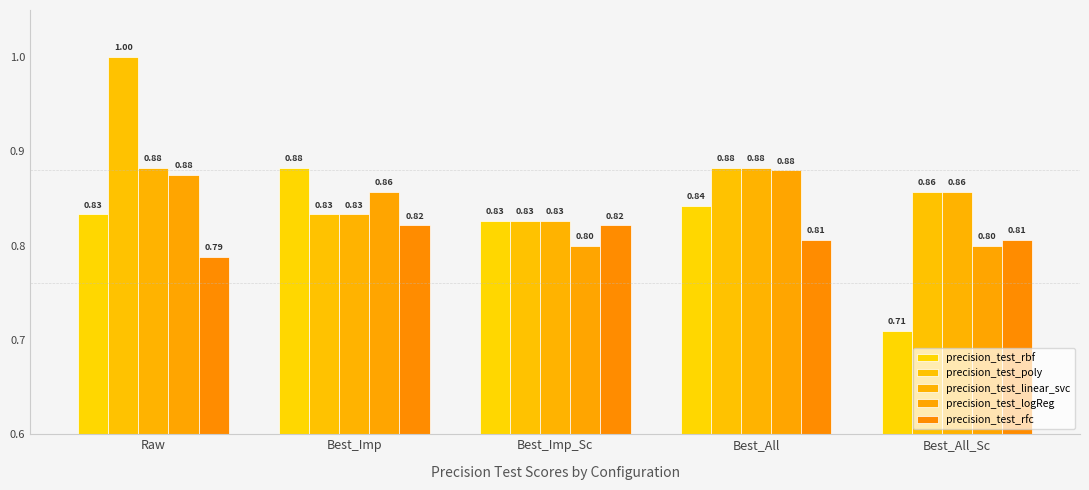

What is the total value across all series at Raw?

4.4